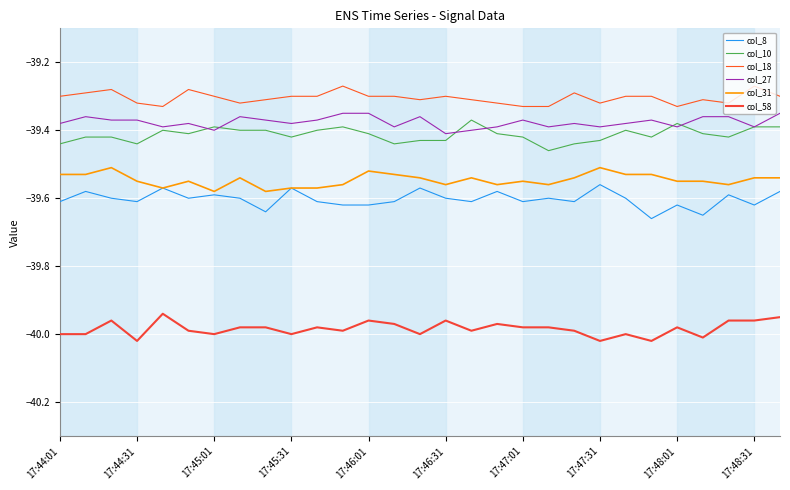

Rank the series by their maximum value, from lowest to highest.

col_58, col_8, col_31, col_10, col_27, col_18